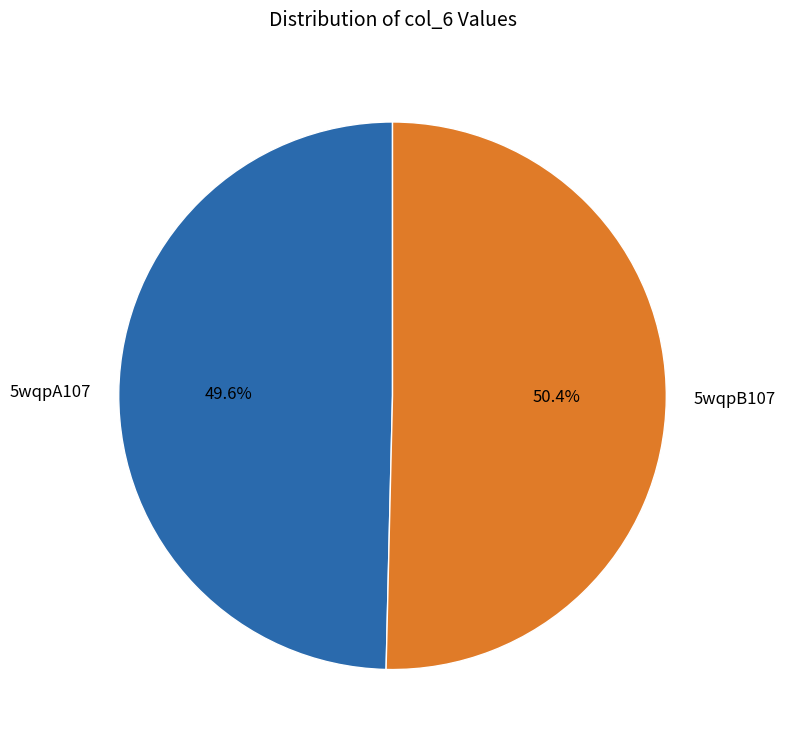

How many slices are in this pie chart?

2